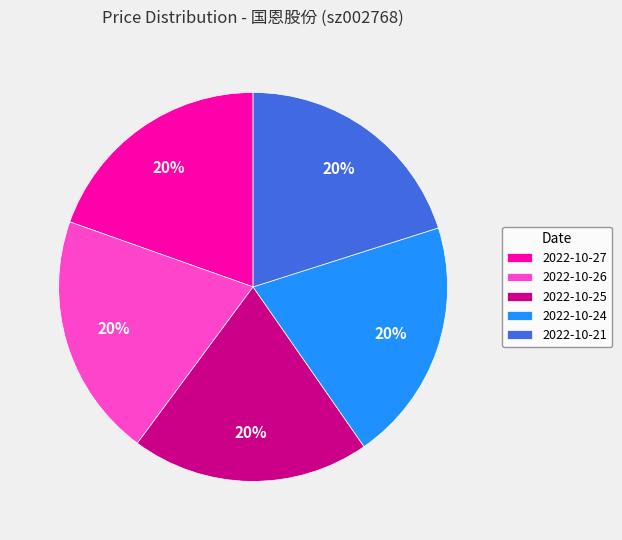

Do 2022-10-25 and 2022-10-26 together represent more than half of the pie?

No